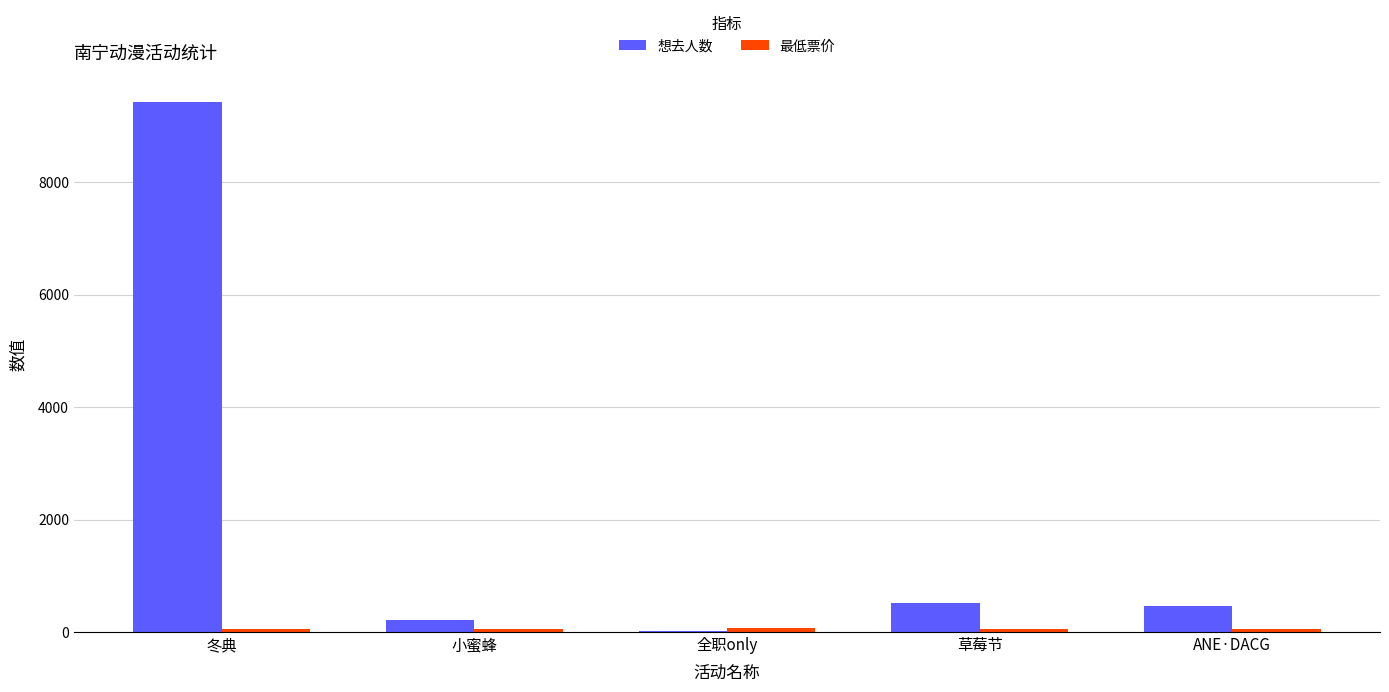

What is the sum of the 想去人数 values at 小蜜蜂 and 草莓节?

729